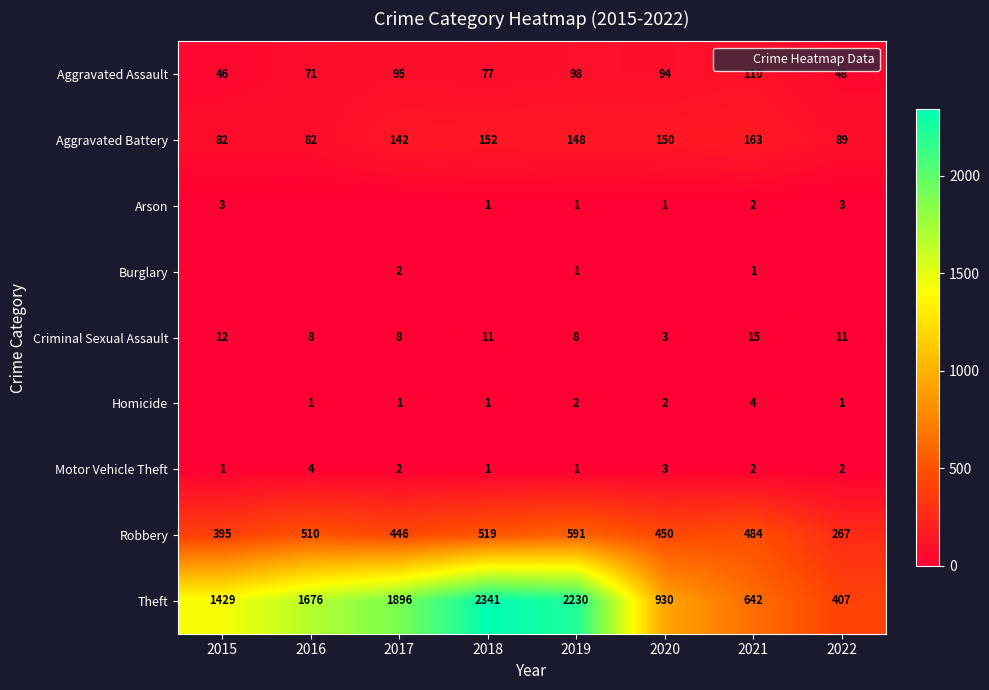

What is the sum of all Robbery values?

3662